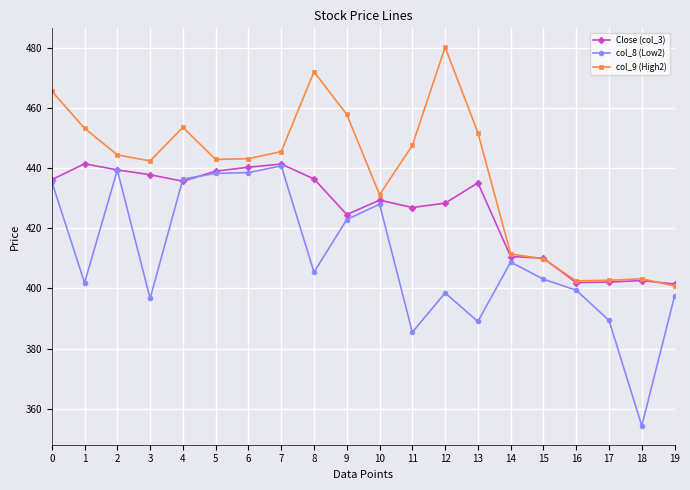

Which series has the largest total across all categories?

col_9 (High2)